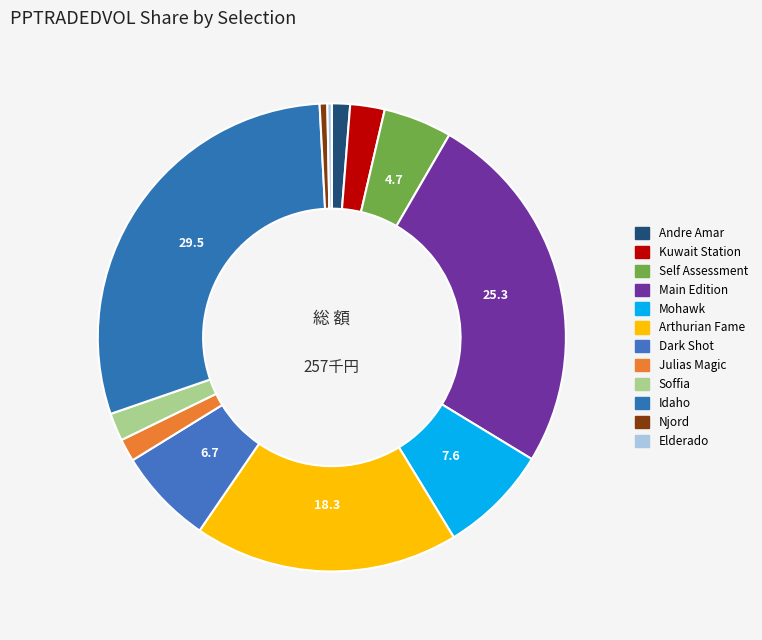

Which slice is the smallest?

Elderado (148066231)